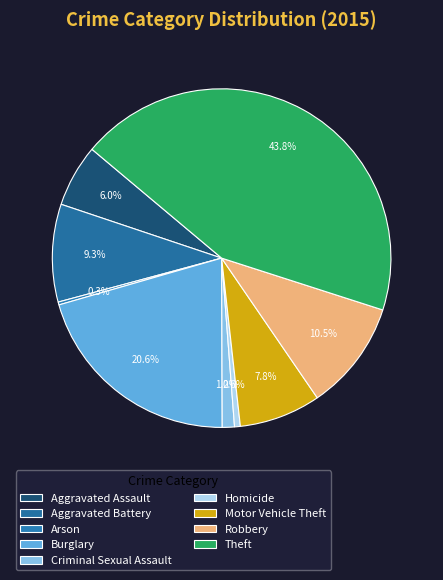

Does Homicide represent more than half of the total?

No